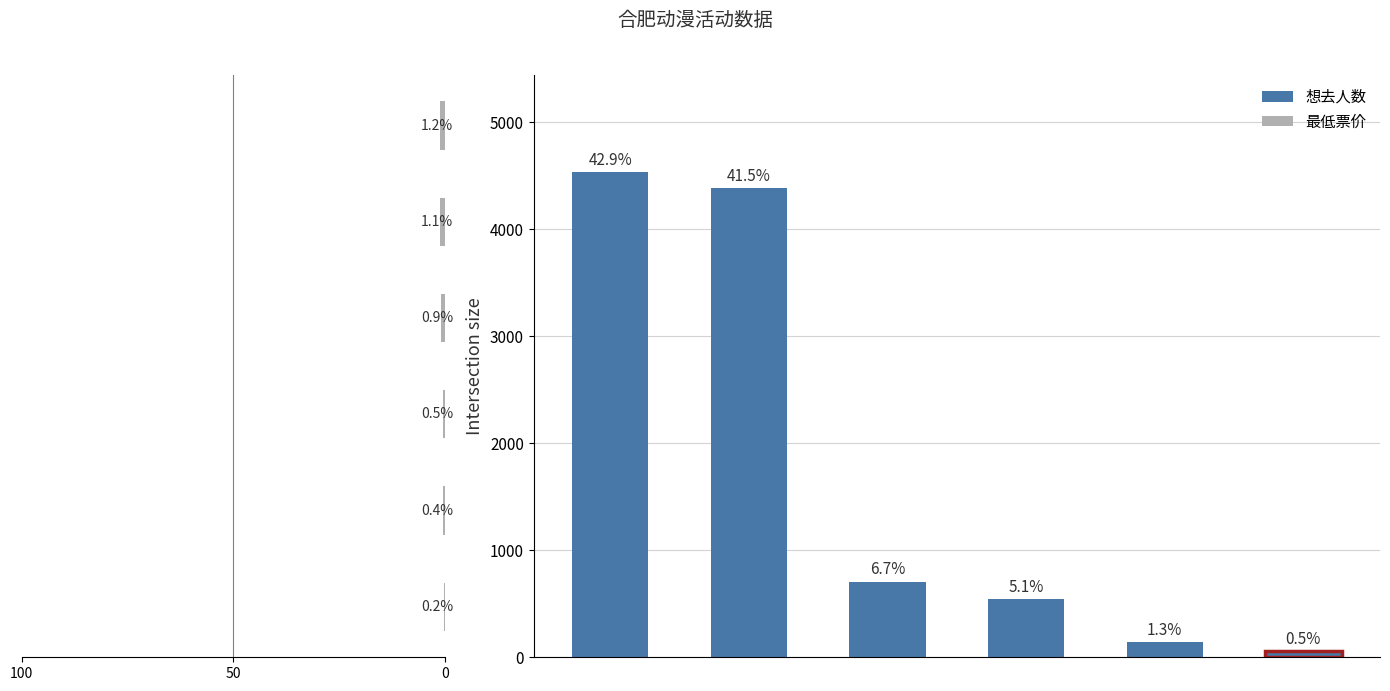

At which category does the chart reach its minimum across all series?

5